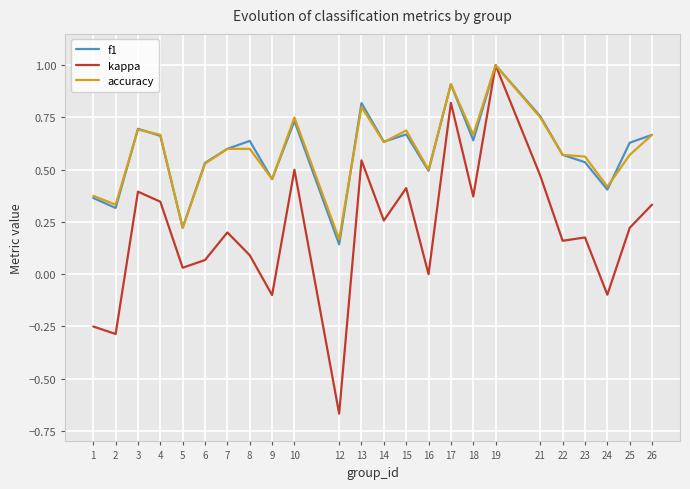

At which category does the chart reach its peak across all series?

19